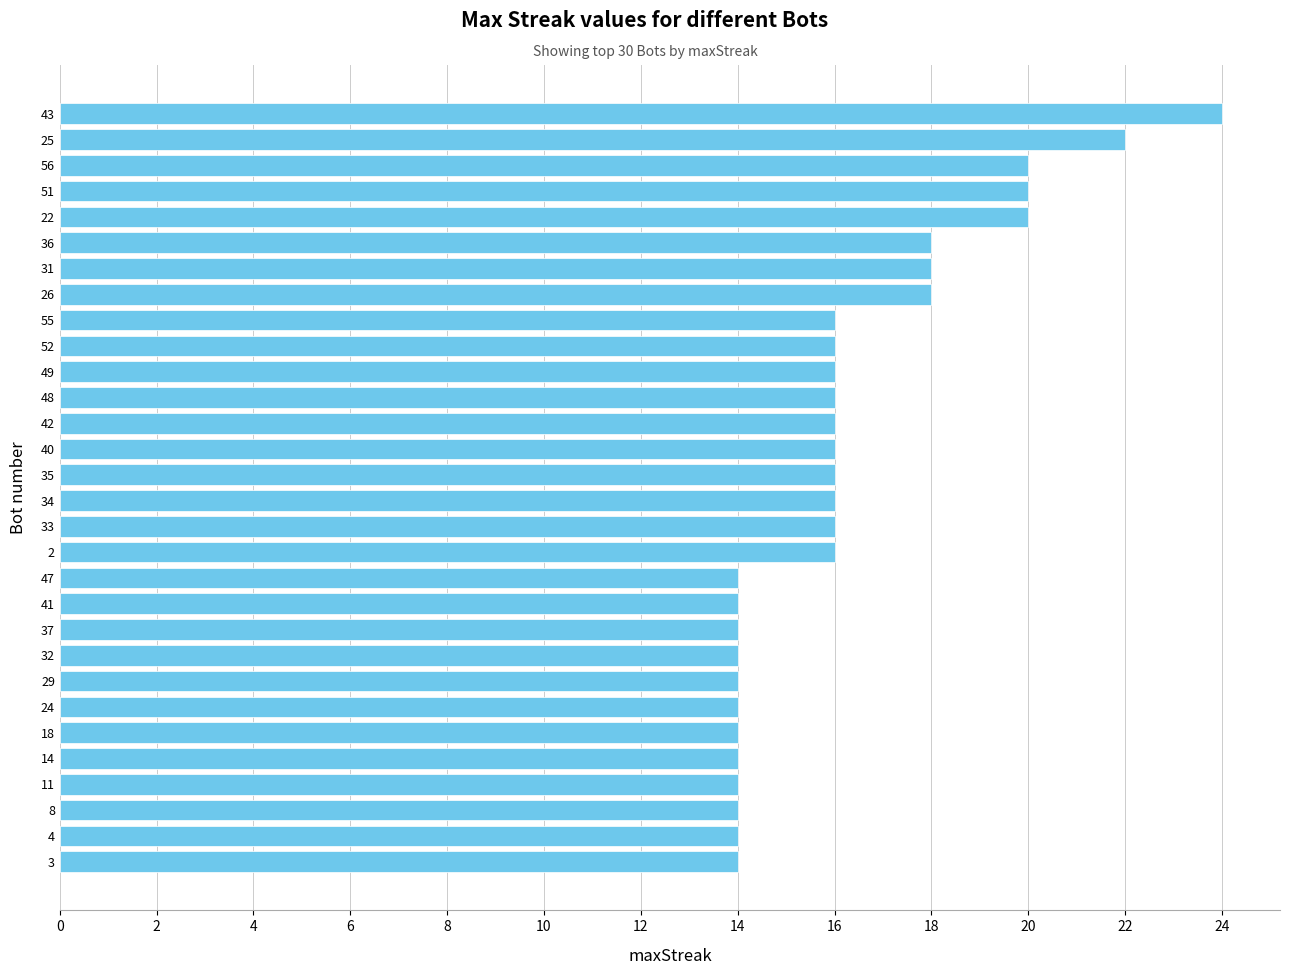

What is the average value?

16